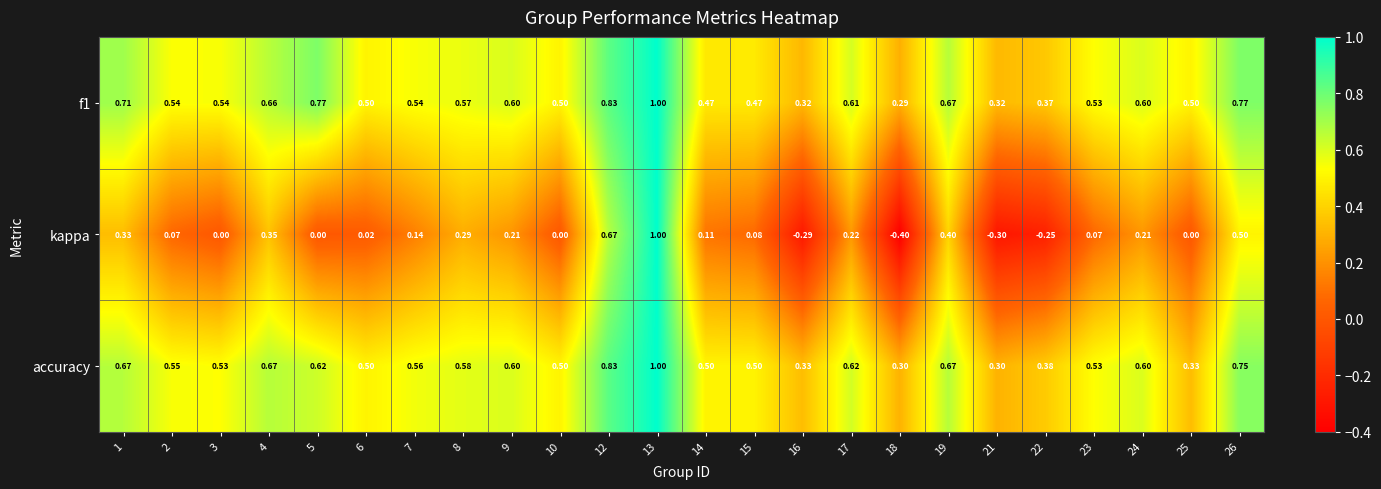

Is the value of f1 at 2 greater than the value of kappa at 9?

Yes